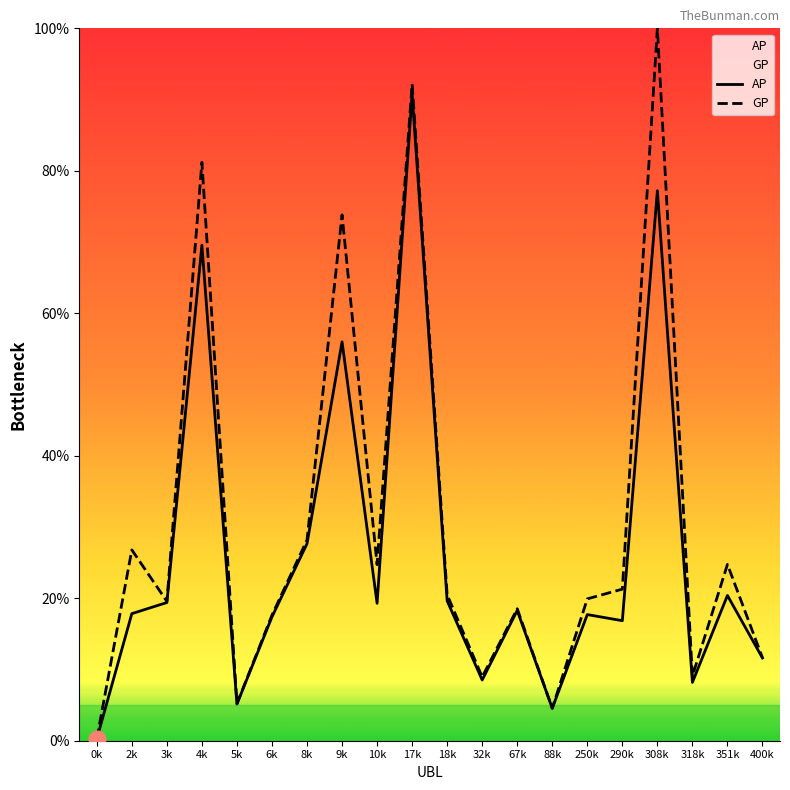

What is the sum of all GP values?

608.7